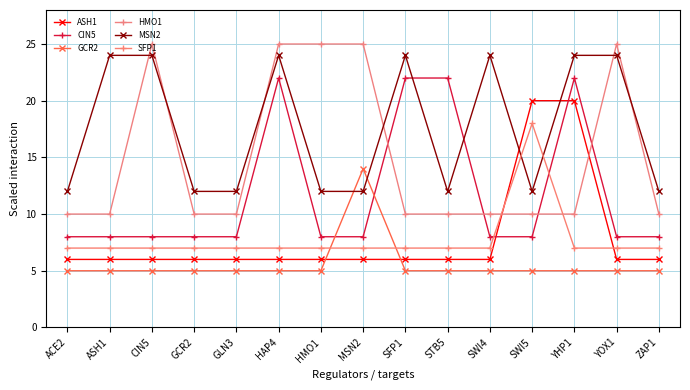

What is the difference between the maximum and second lowest values in the SFP1 series?

11